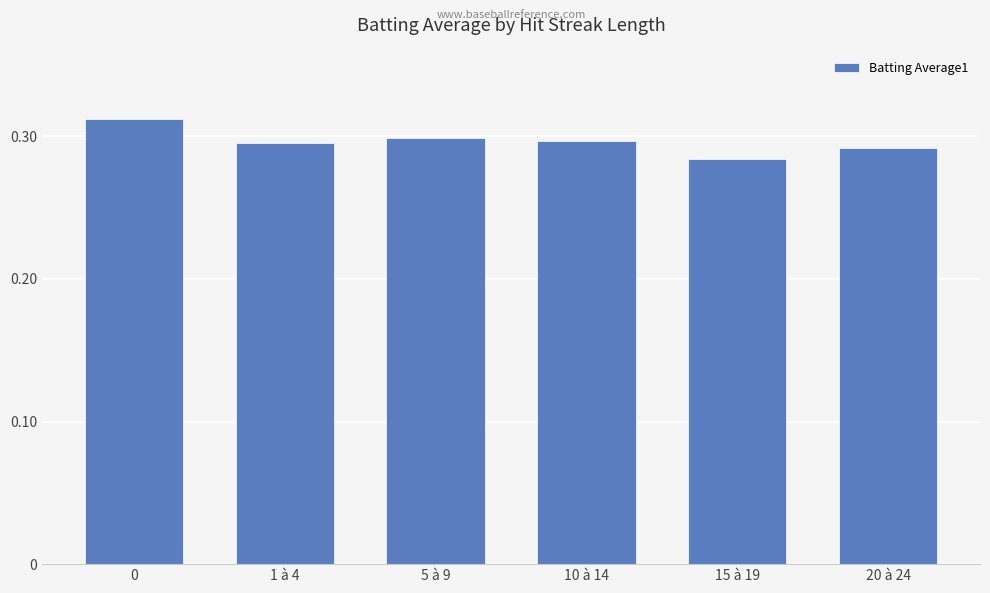

The value at 0 is 0.5. True or false?

False